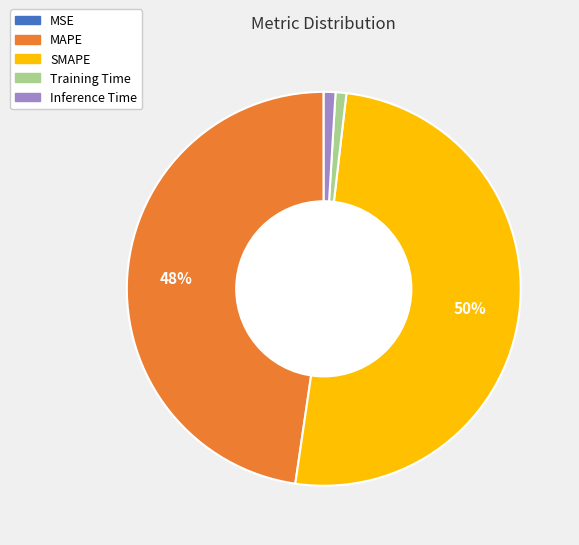

Is it true that Inference Time is 8% of the pie?

False